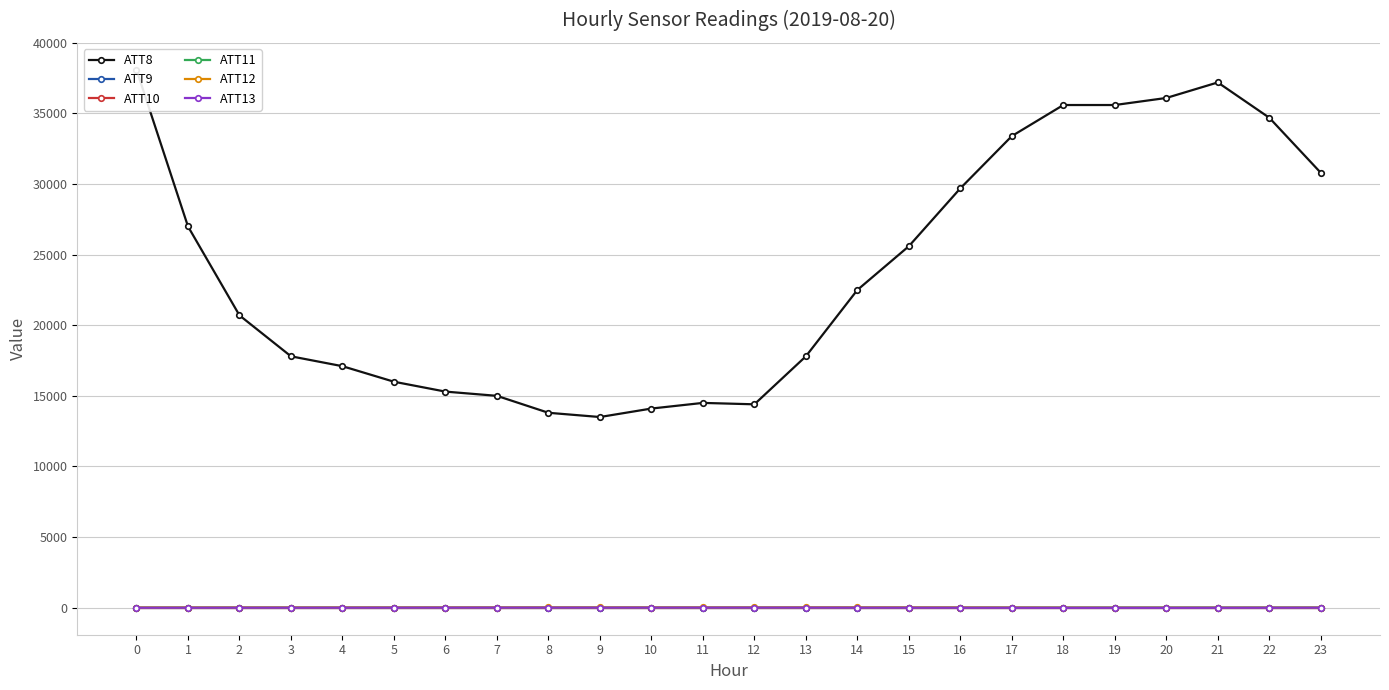

What is the average value of the ATT12 series?

2.0